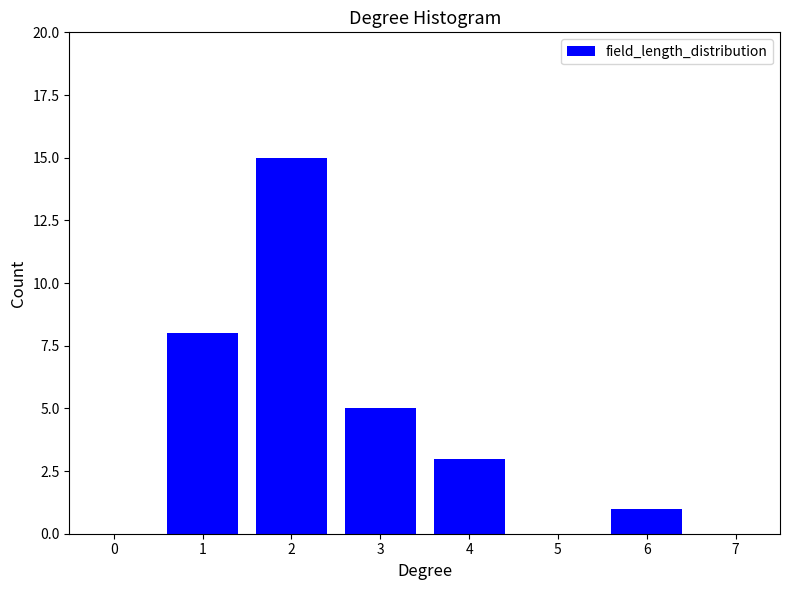

Reading left to right, extract all data points from this chart.

1=8	2=15	3=5	4=3	6=1